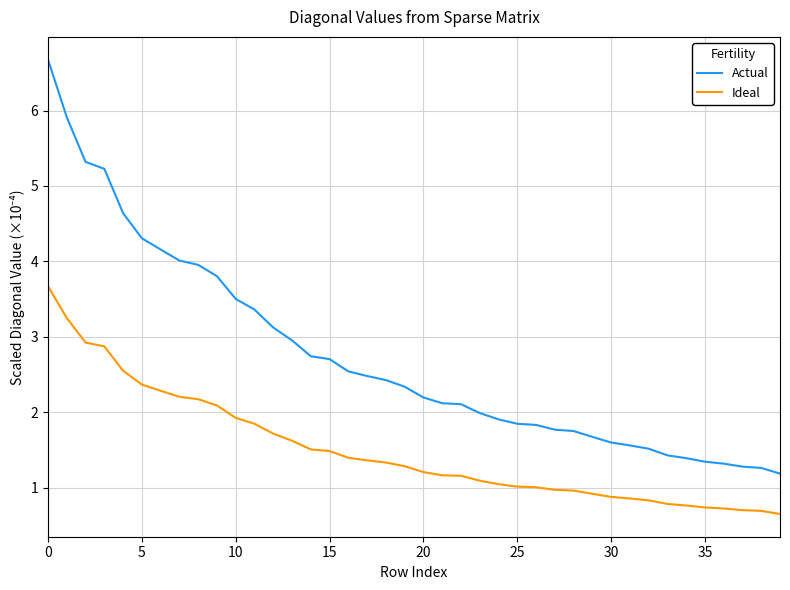

Which series has the largest total across all categories?

Actual